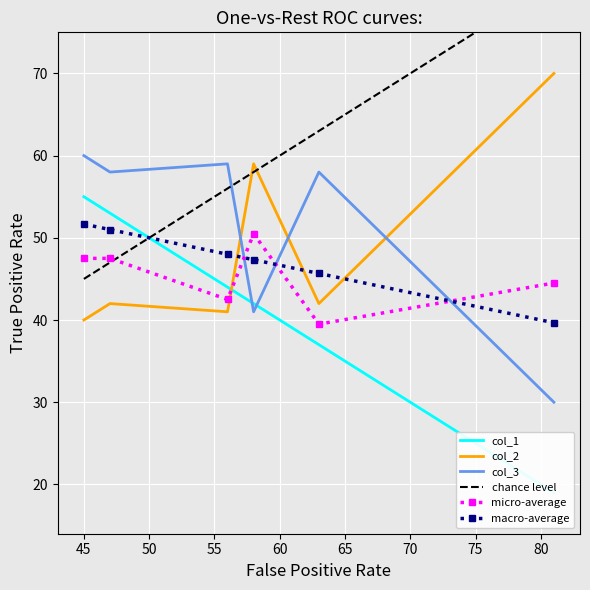

What is the difference between the col_2 values at 63 and 81?

28